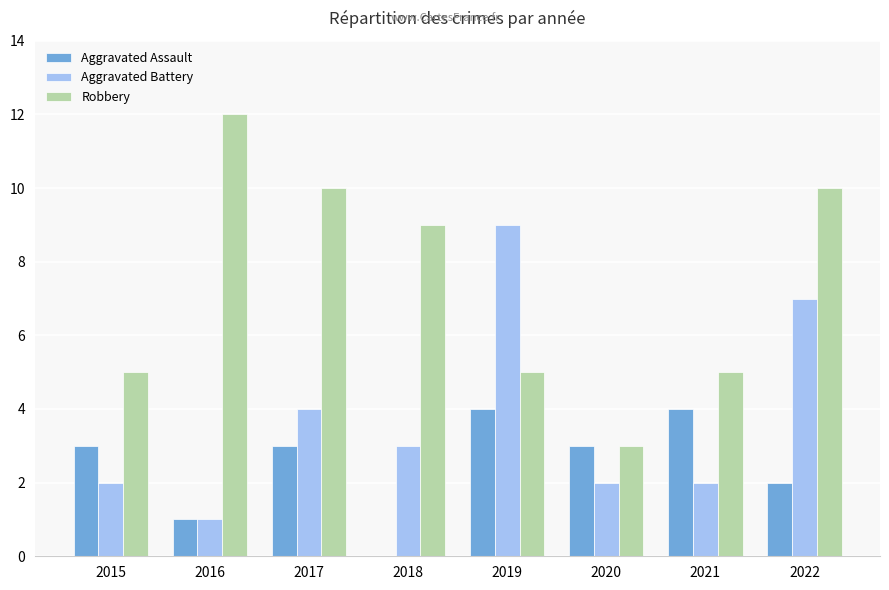

Which series changed the most between 2019 and 2020?

Aggravated Battery